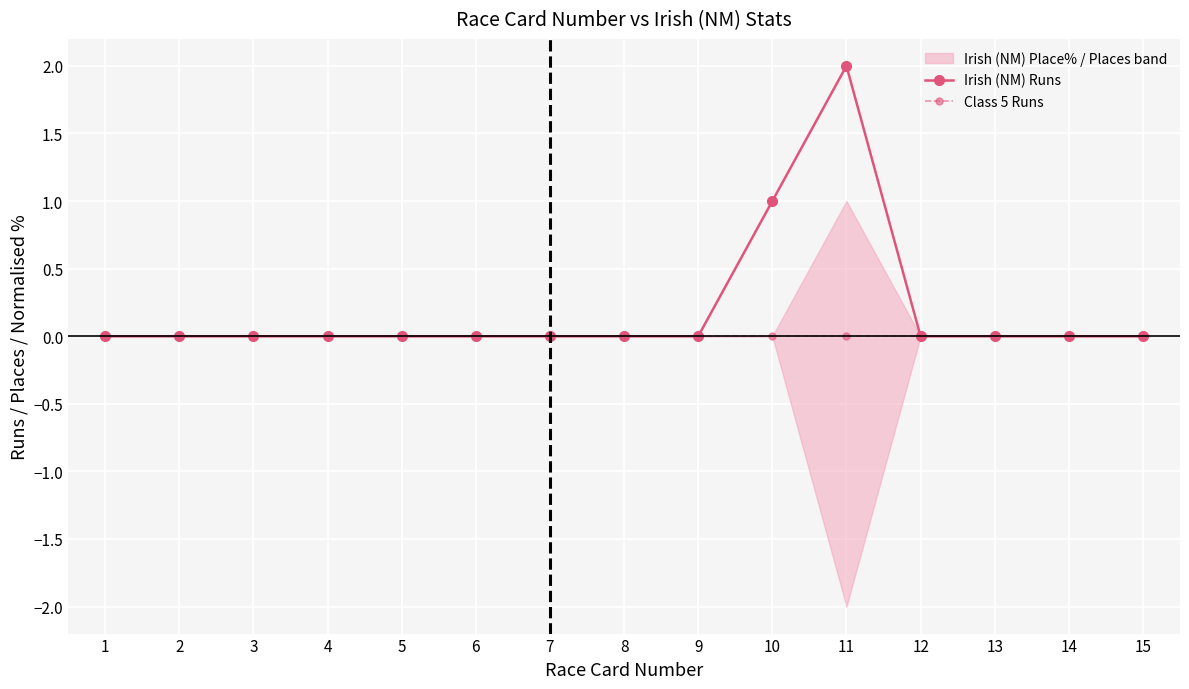

Between 5 and 12, which series saw the biggest shift?

Irish (NM) Runs